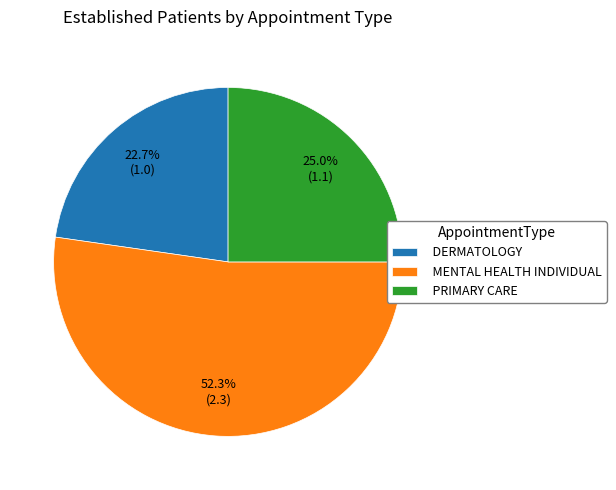

Rank the categories by value from lowest to highest.

DERMATOLOGY, PRIMARY CARE, MENTAL HEALTH INDIVIDUAL